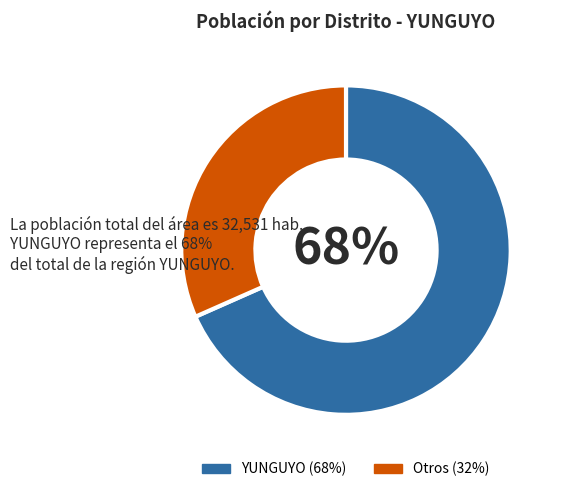

Is there a majority slice in this chart?

Yes